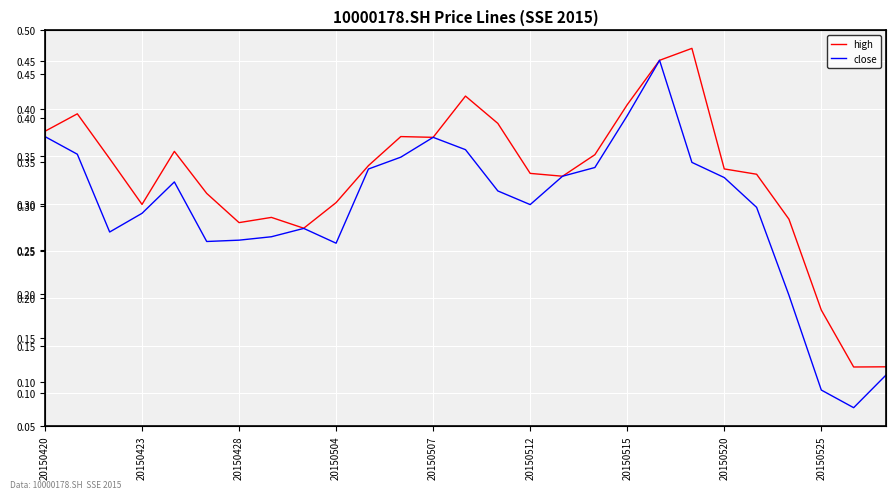

True or false: close and high intersect in this chart.

False